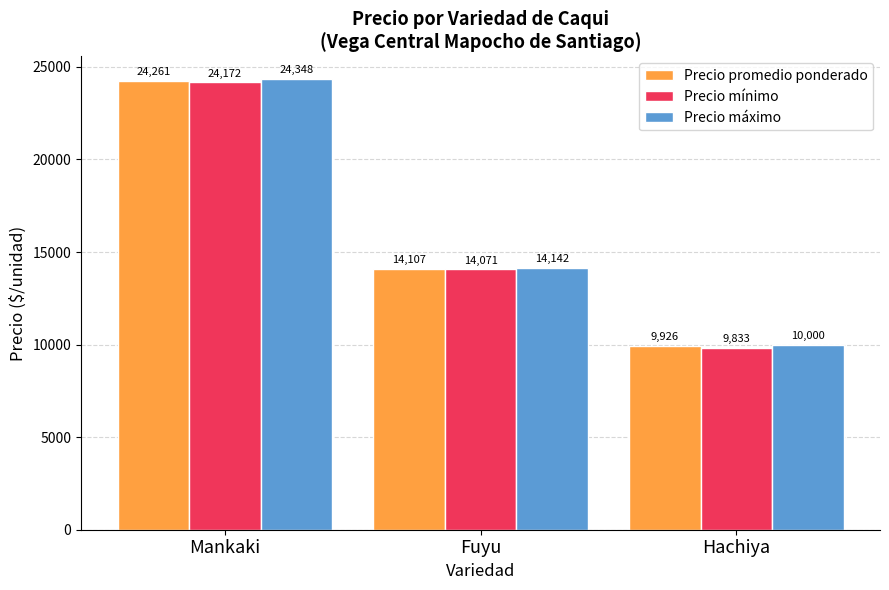

Which series has the largest range (max minus min)?

Precio máximo